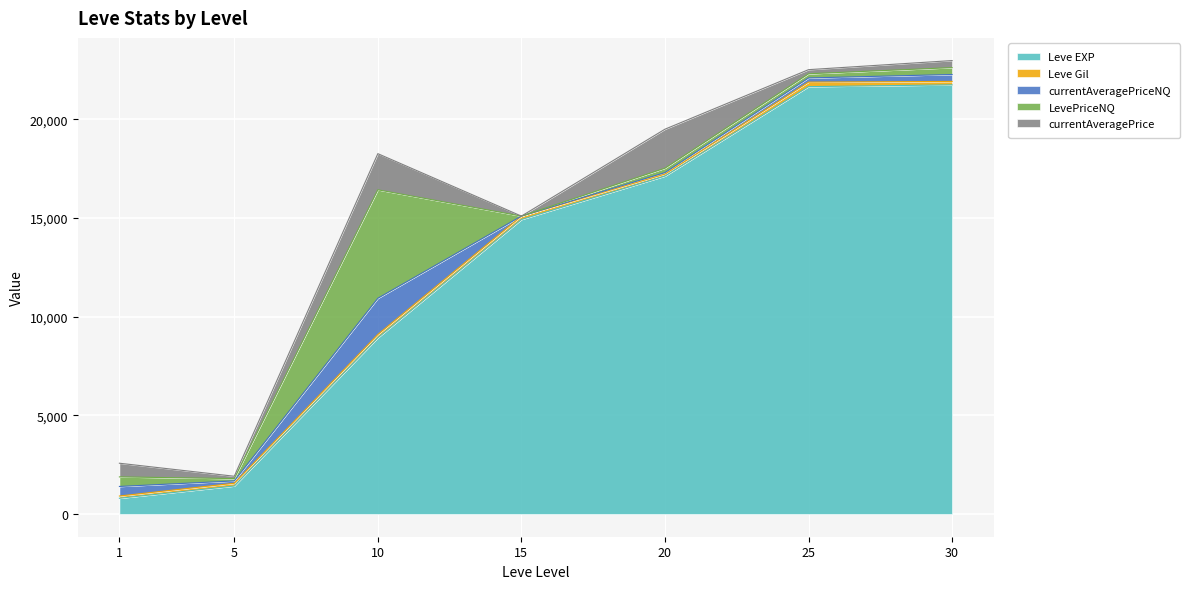

What is the total value across all series at 5?

1914.5